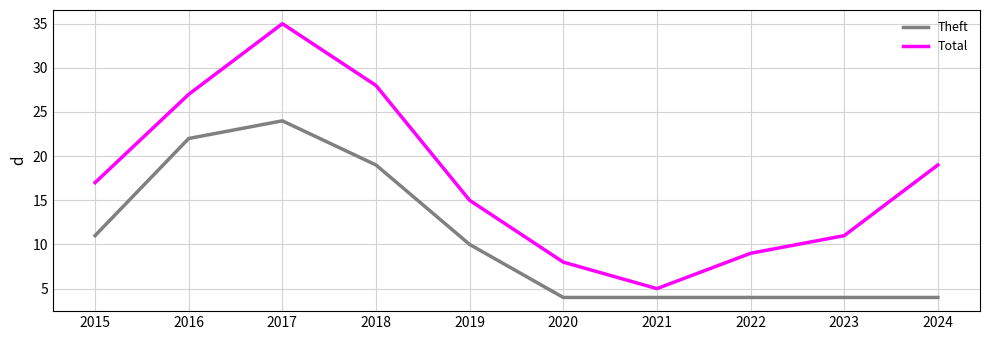

At which label does Theft reach its peak?

2017